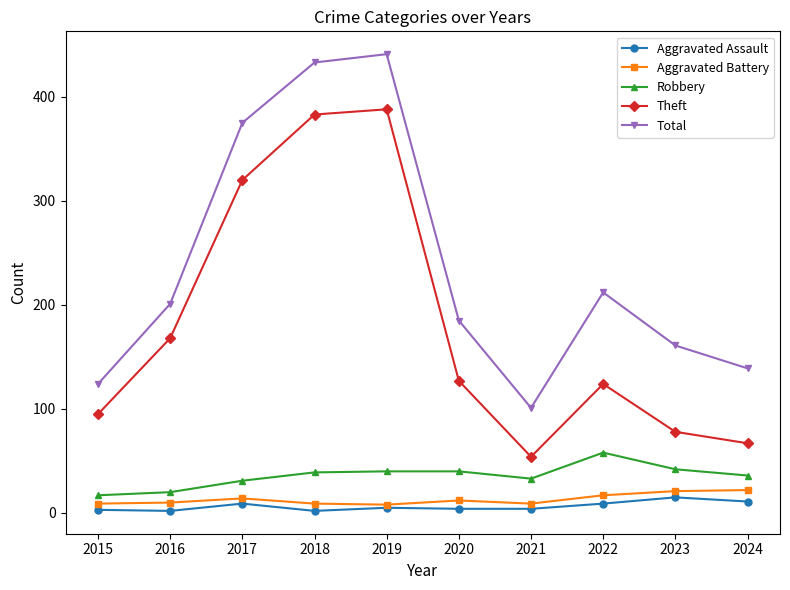

What is the minimum value for Aggravated Assault?

2